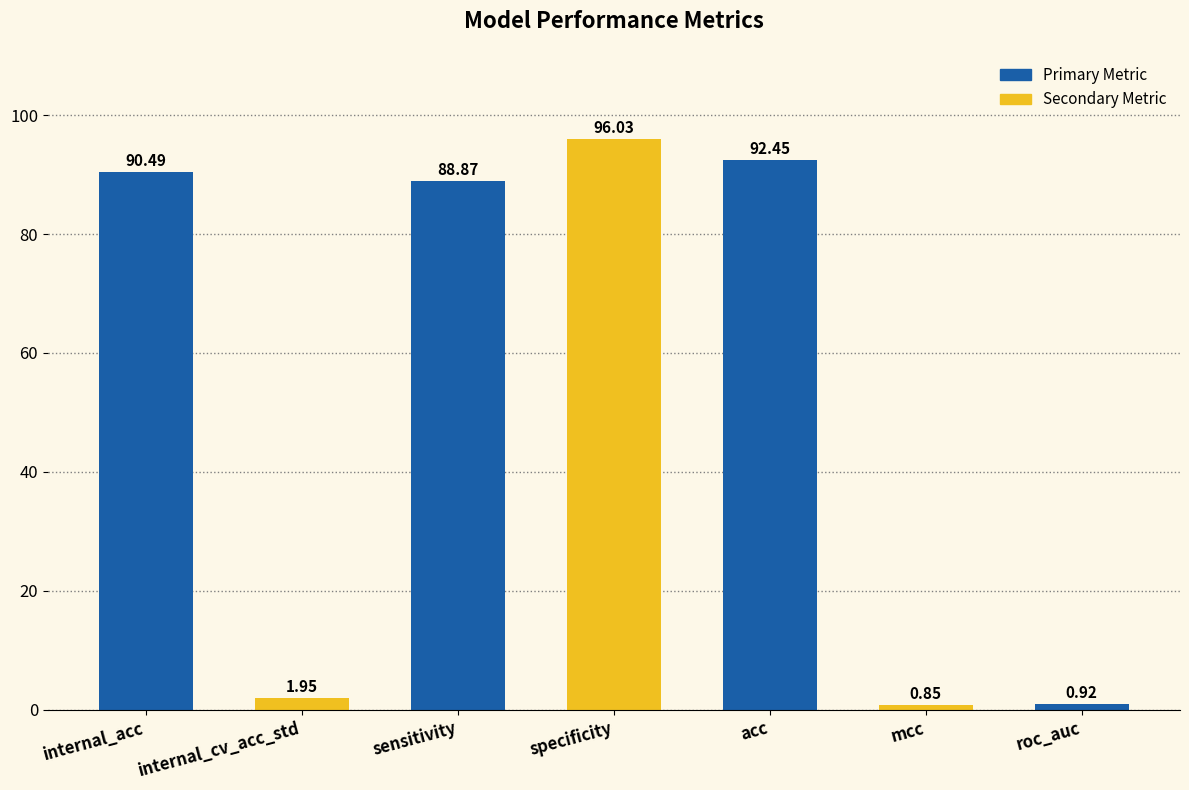

What position from the right is mcc?

2